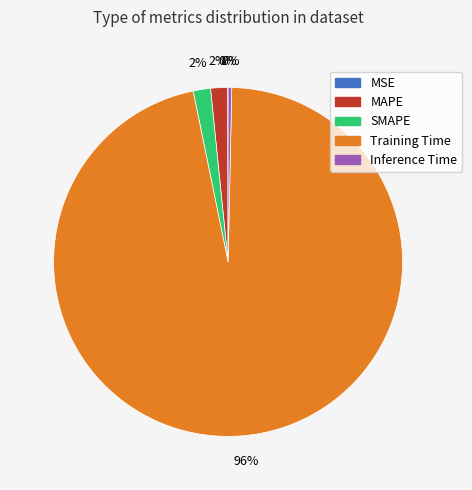

The MAPE slice represents 2% of the pie. True or false?

True